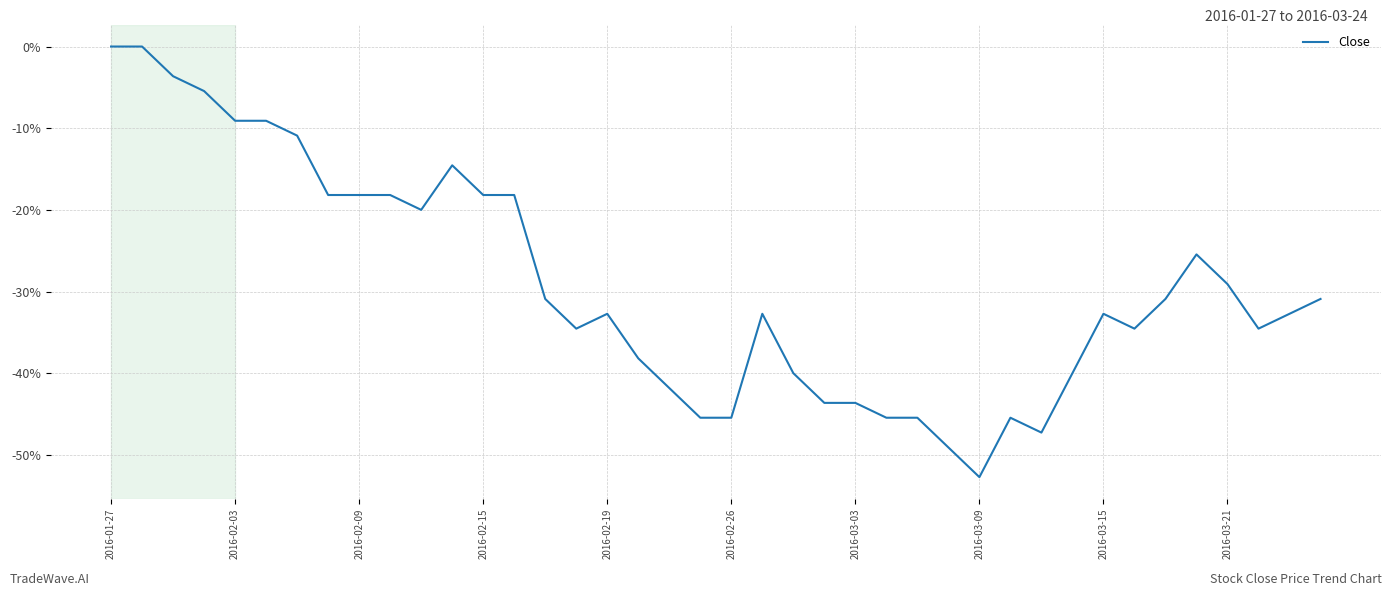

What is the difference between the maximum and minimum values?

52.7